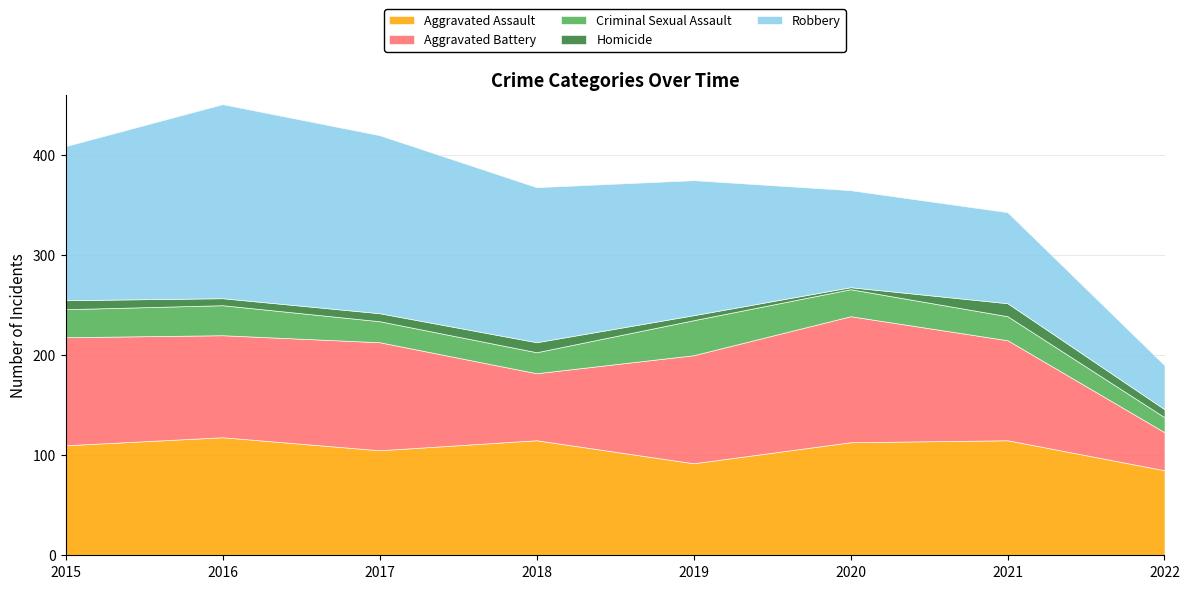

Where is Aggravated Assault nearest to the value 101?

2017